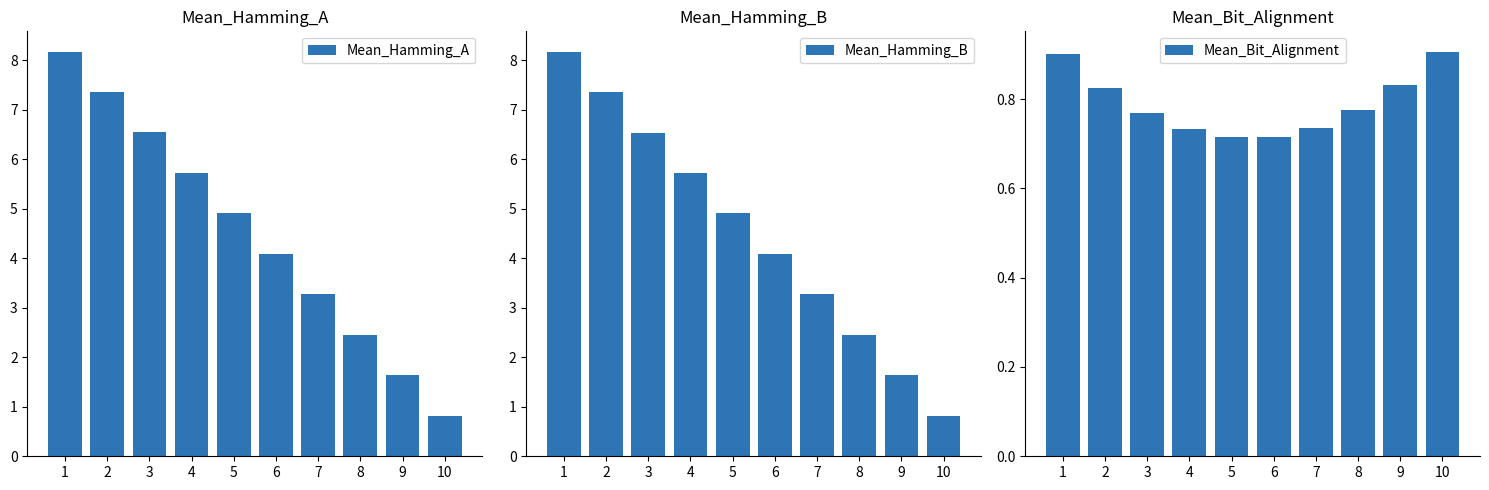

Which series has the widest spread of values?

Mean_Hamming_B